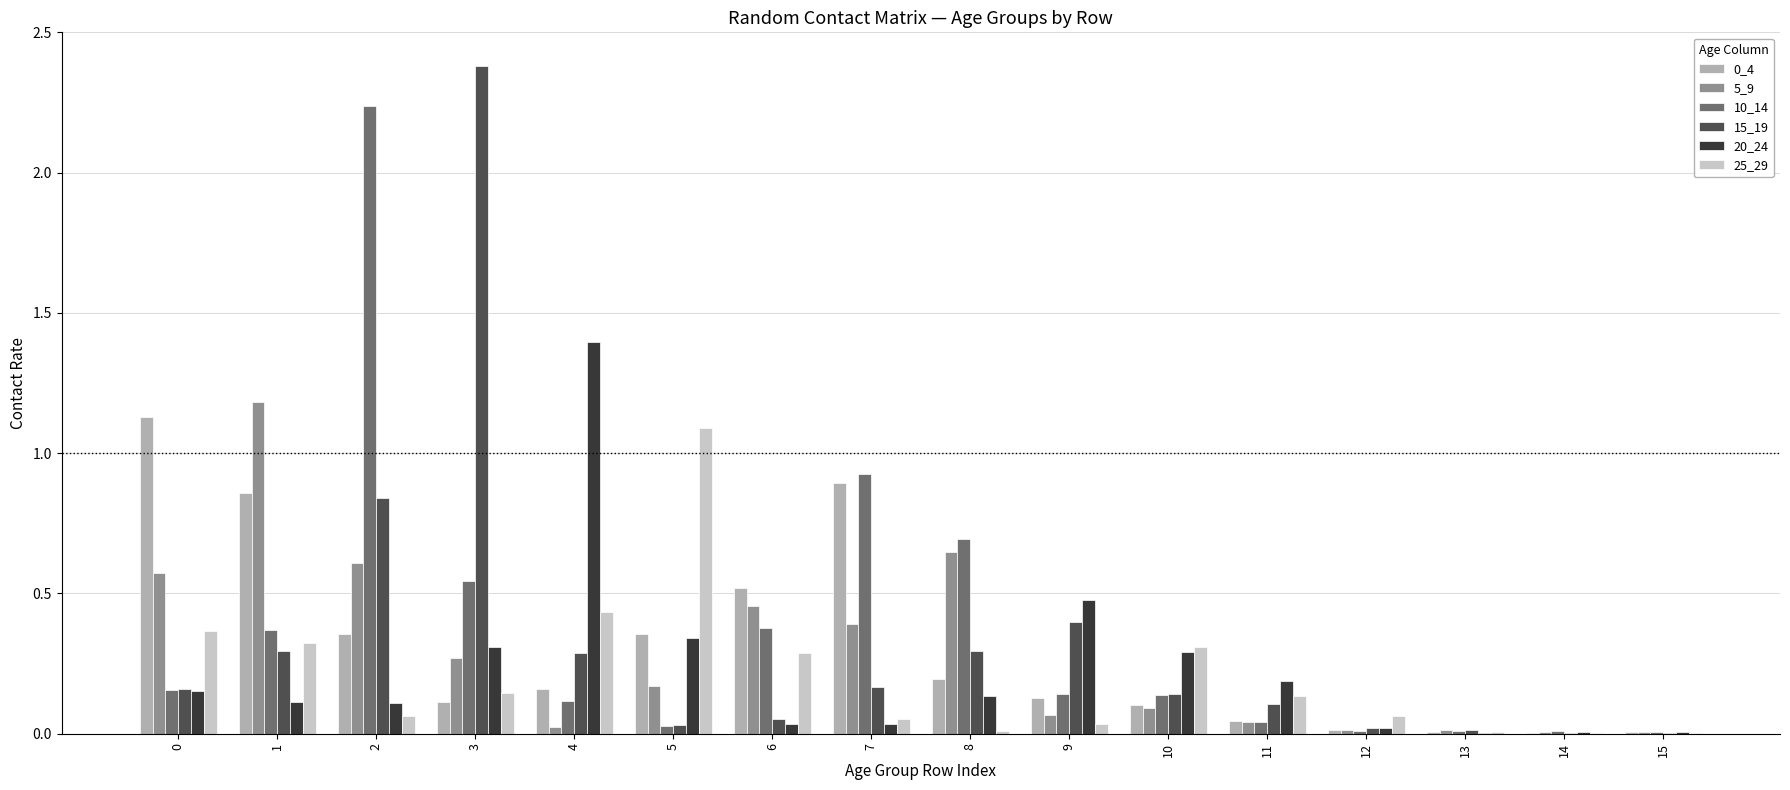

What is the sum of the 25_29 values at 6 and 4?

0.7